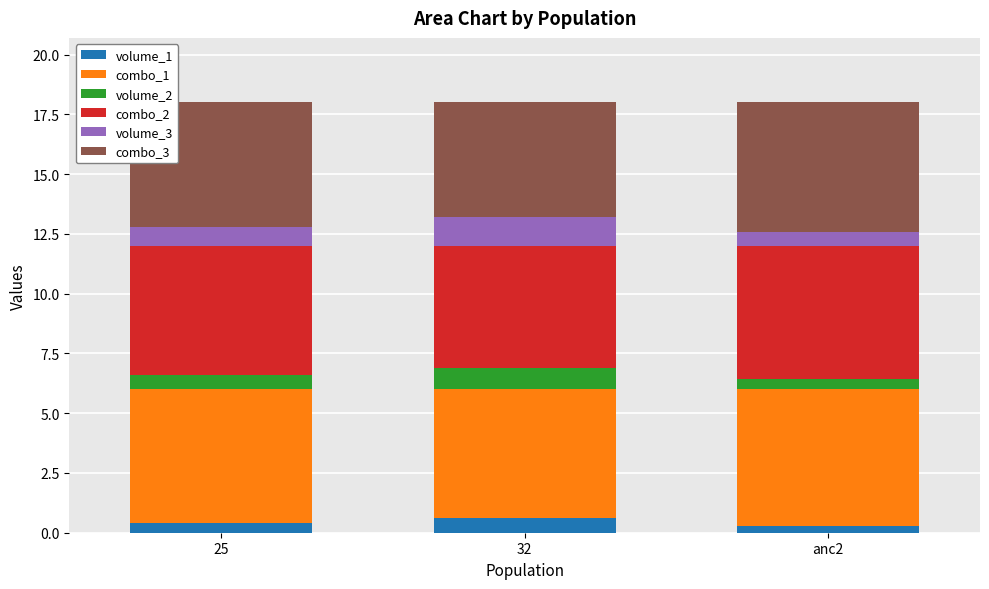

What is the average value of the volume_1 series?

0.4